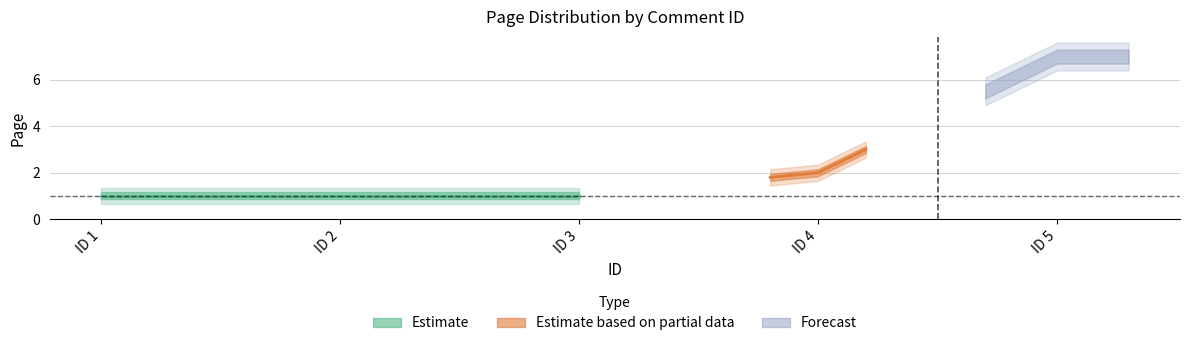

What is the difference between the values at 1 and 5?

6